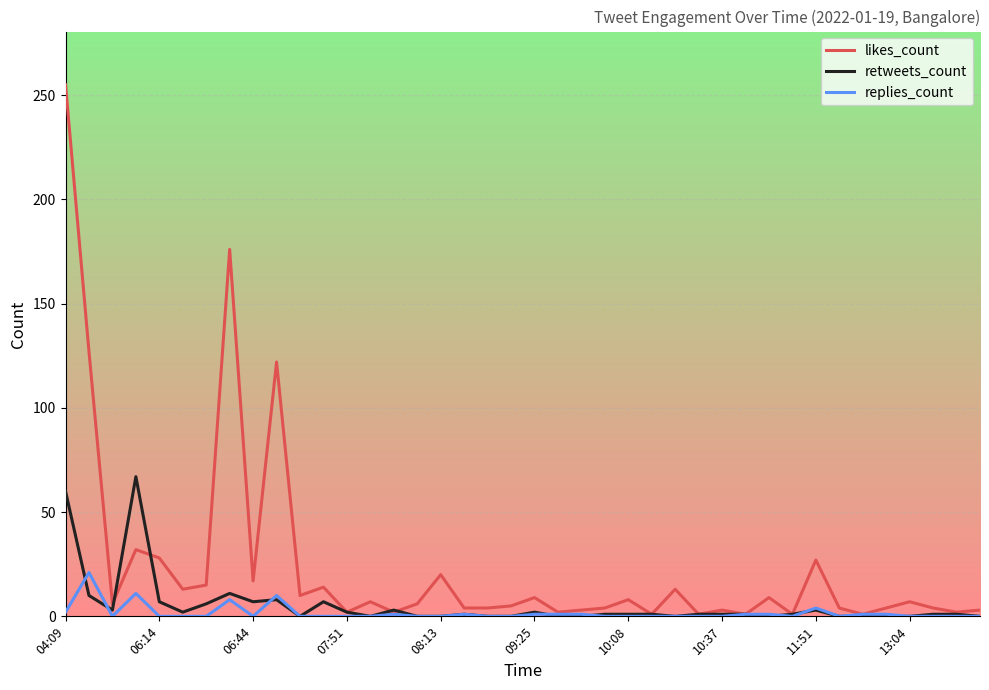

Which series has the largest range (max minus min)?

likes_count